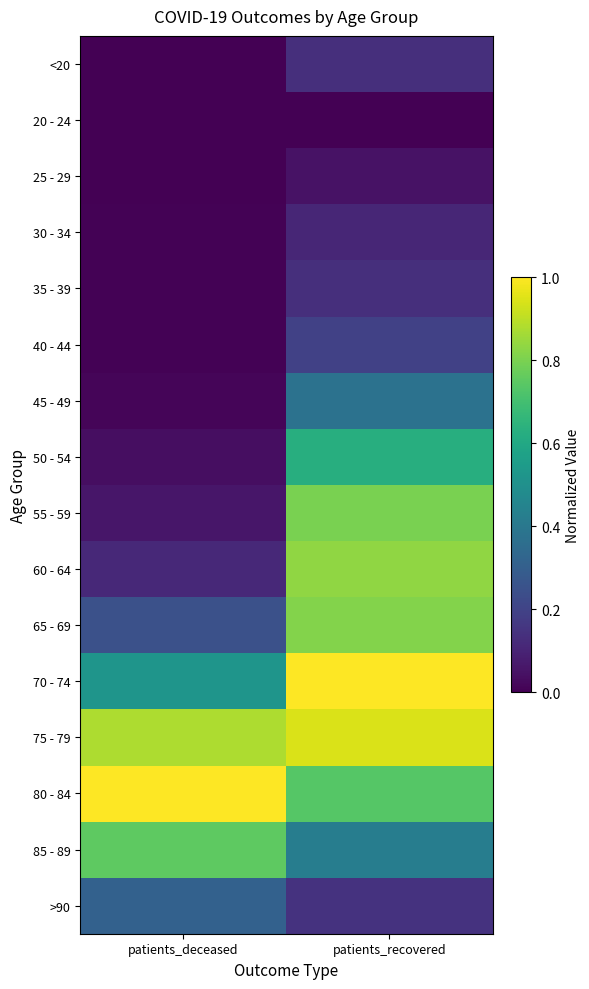

Reading left to right, transcribe all the data shown in this chart.

<20: patients_deceased=0.0	patients_recovered=0.1
20 - 24: patients_deceased=0.0	patients_recovered=0.0
25 - 29: patients_deceased=0.0	patients_recovered=0.1
30 - 34: patients_deceased=0.0	patients_recovered=0.1
35 - 39: patients_deceased=0.0	patients_recovered=0.1
40 - 44: patients_deceased=0.0	patients_recovered=0.2
45 - 49: patients_deceased=0.0	patients_recovered=0.4
50 - 54: patients_deceased=0.0	patients_recovered=0.6
55 - 59: patients_deceased=0.1	patients_recovered=0.8
60 - 64: patients_deceased=0.1	patients_recovered=0.8
65 - 69: patients_deceased=0.2	patients_recovered=0.8
70 - 74: patients_deceased=0.5	patients_recovered=1.0
75 - 79: patients_deceased=0.9	patients_recovered=0.9
80 - 84: patients_deceased=1.0	patients_recovered=0.7
85 - 89: patients_deceased=0.8	patients_recovered=0.4
>90: patients_deceased=0.3	patients_recovered=0.1